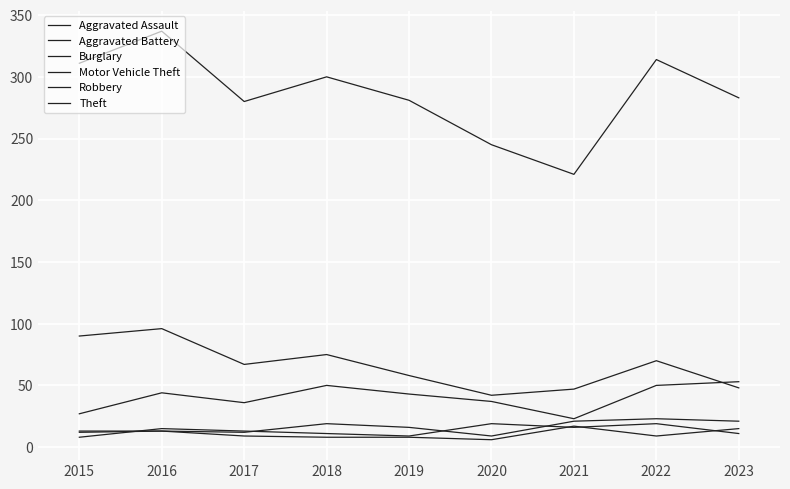

Where is the first local minimum for Theft?

2017